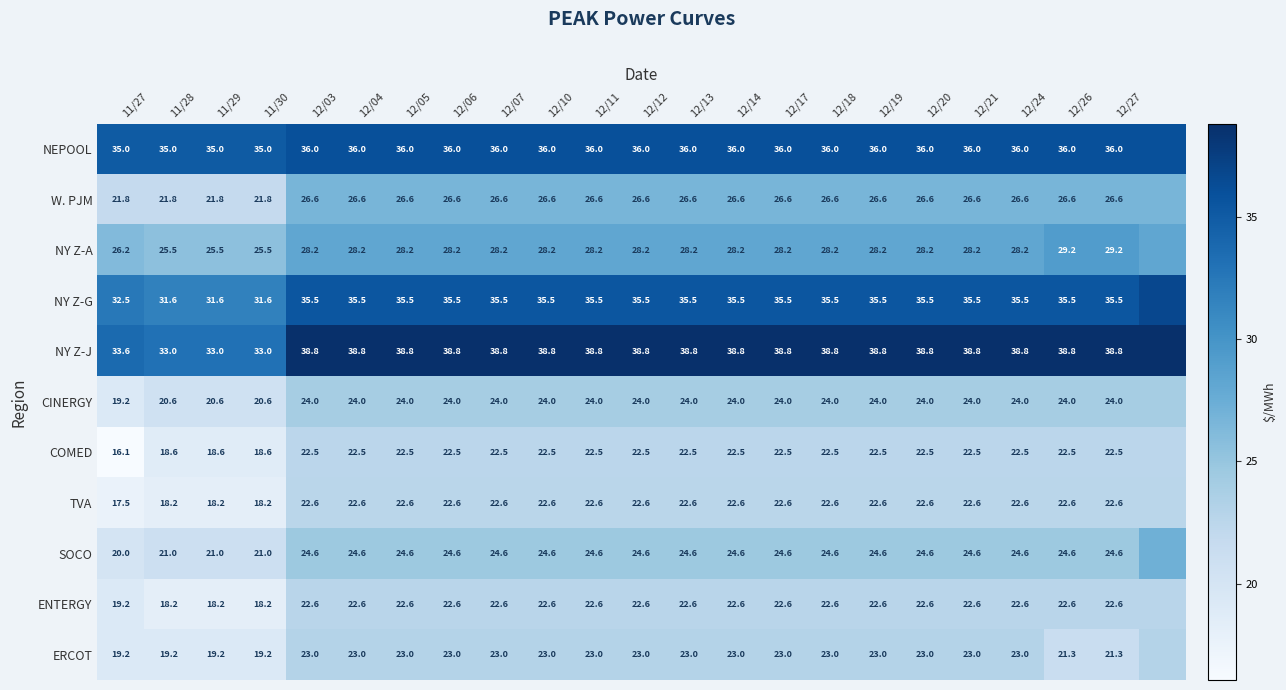

Which has a higher value, 12/07 or 12/14?

12/07